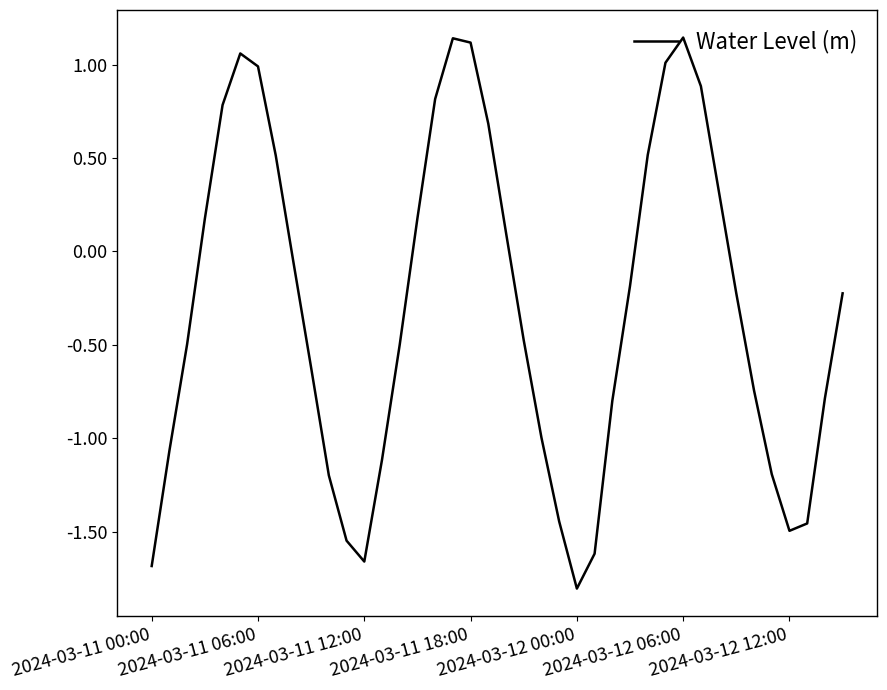

What is the difference between the maximum and minimum values?

2.9